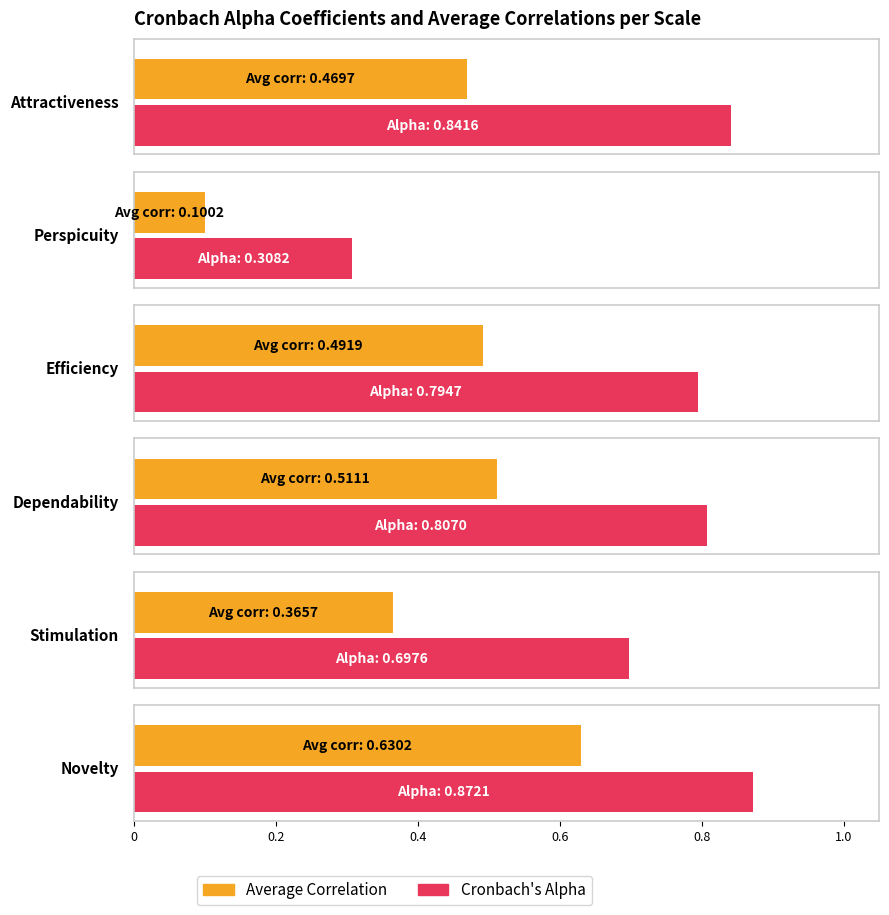

Which label corresponds to the smallest value in the chart?

Perspicuity